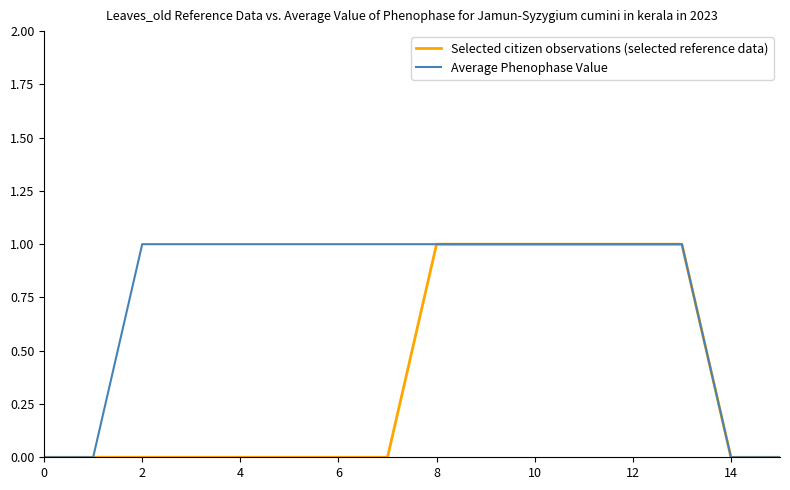

Which series has the largest total across all categories?

Average Phenophase Value